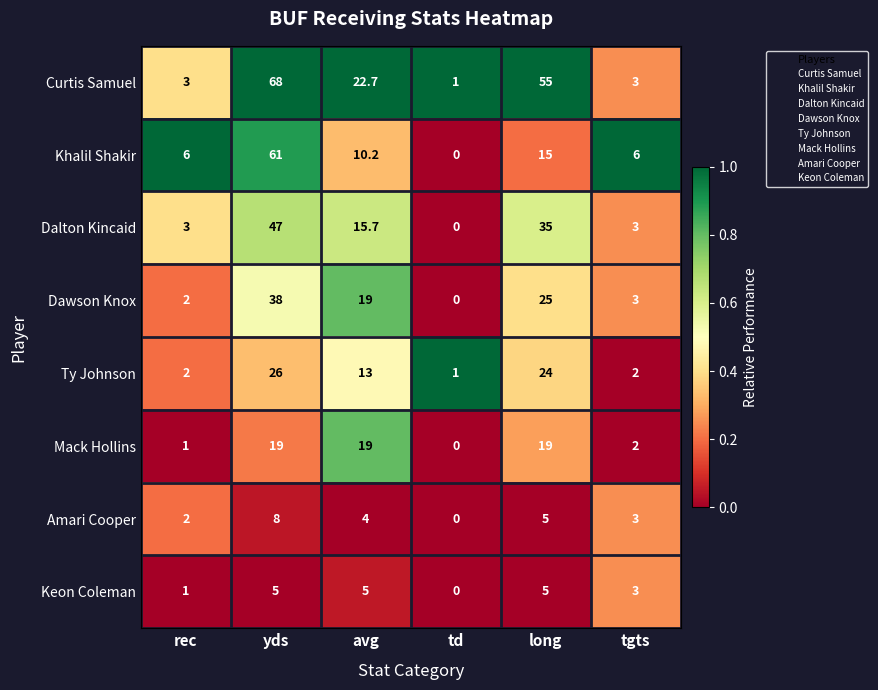

At which category is the sum across all series the highest?

yds